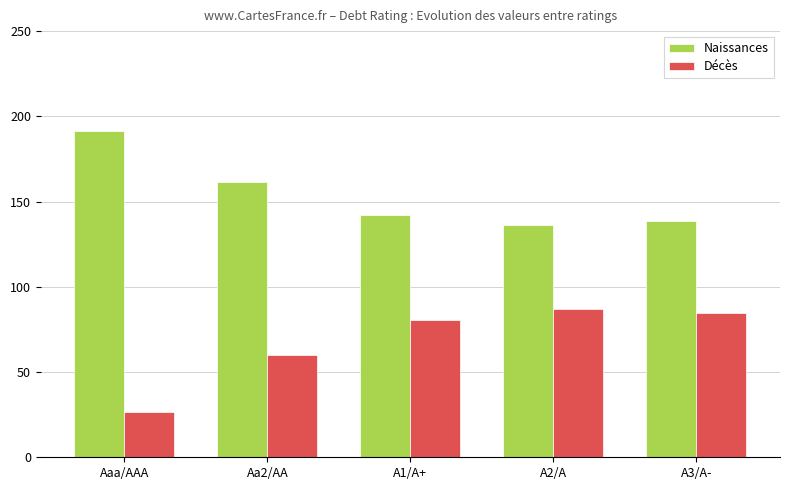

What is the label of the 3rd bar from the right?

A1/A+